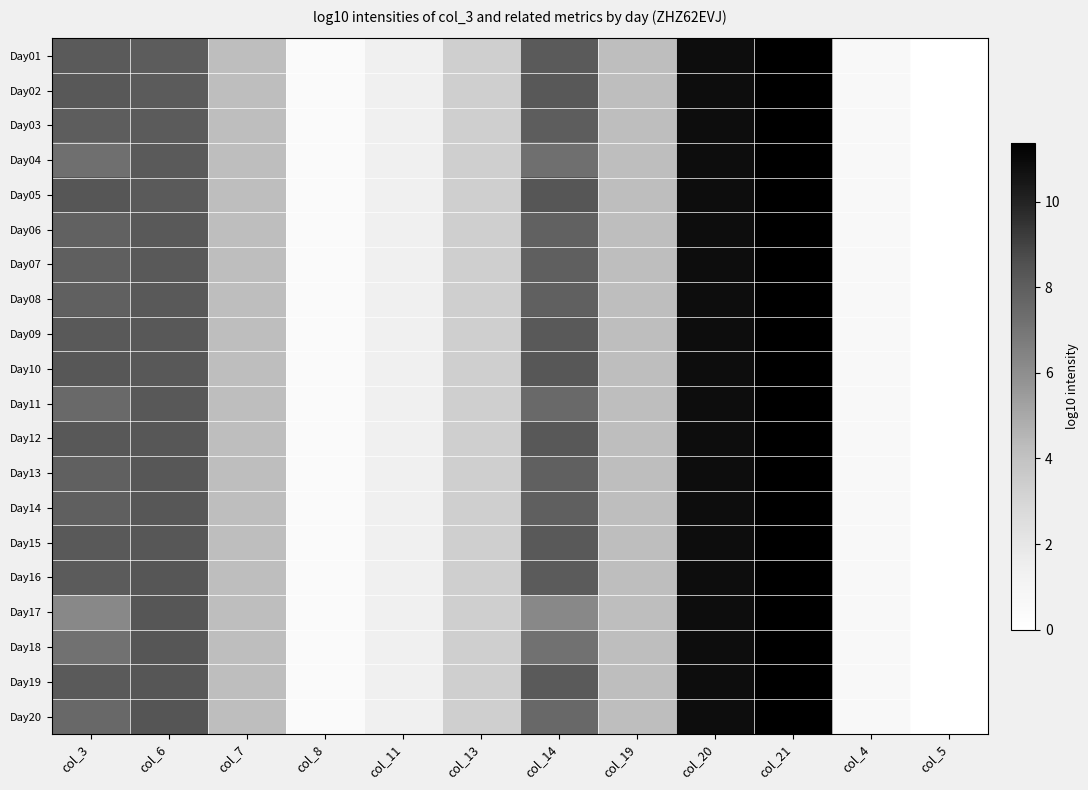

At which category is the sum across all series the highest?

col_21